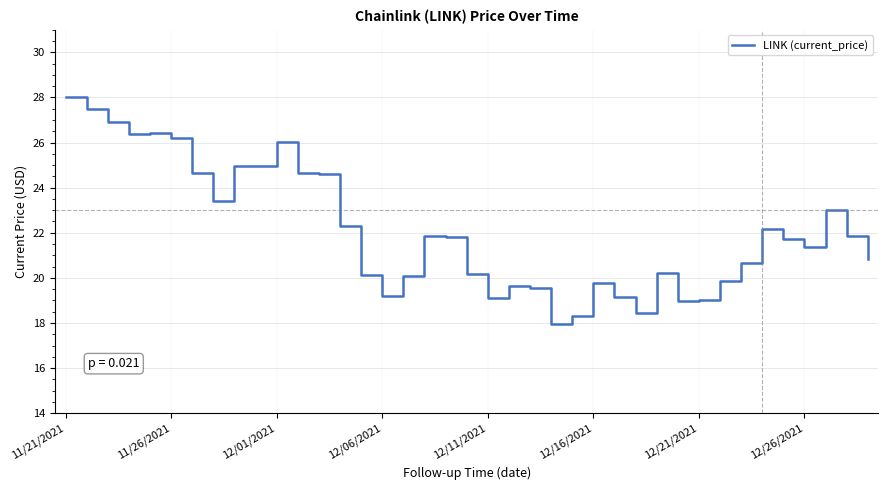

What is the difference between the maximum and minimum values?

10.1